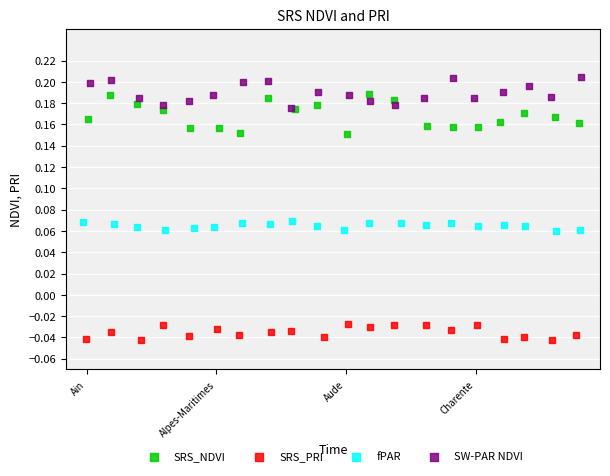

What are all the series names shown in the legend?

SRS_NDVI, SRS_PRI, fPAR, SW-PAR NDVI